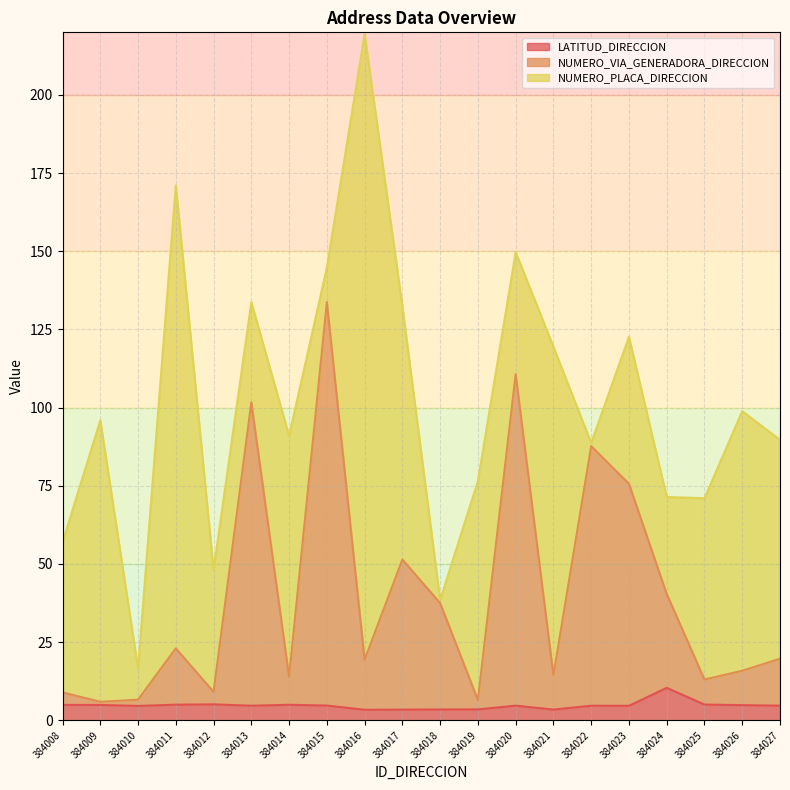

Which category has the highest value across all series?

384015